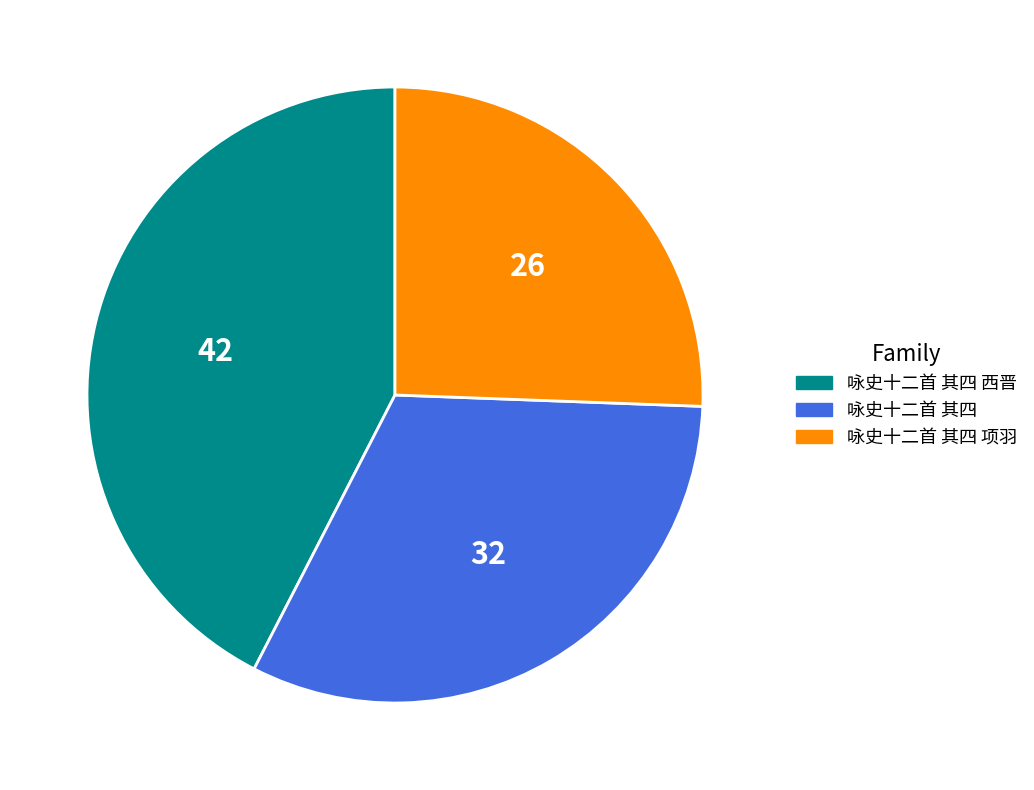

Rank the categories by value from lowest to highest.

咏史十二首 其四 项羽, 咏史十二首 其四, 咏史十二首 其四 西晋